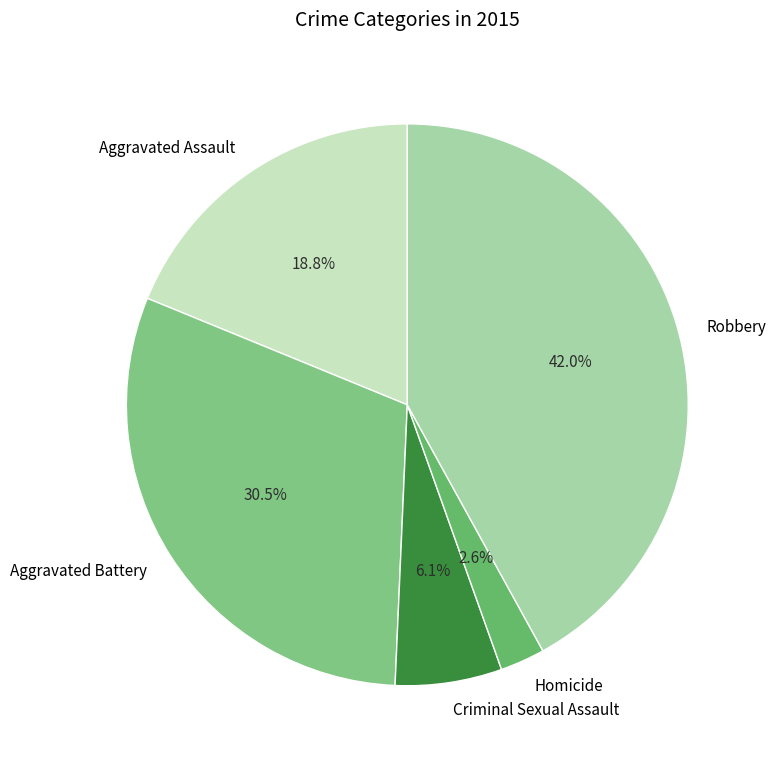

Is there a majority slice in this chart?

No